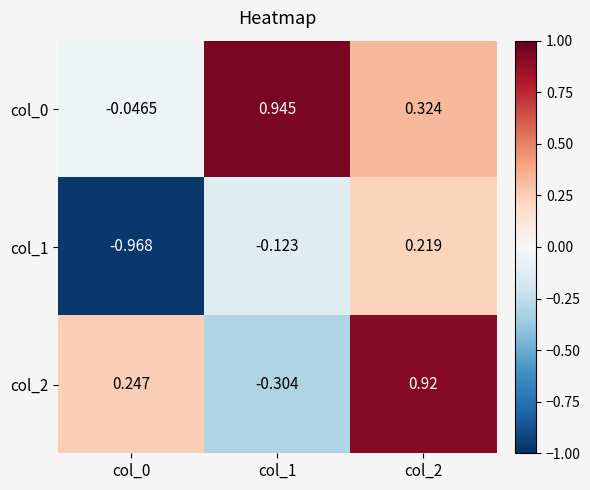

Is the value of col_0 at col_1 greater than the value of col_1 at col_2?

Yes